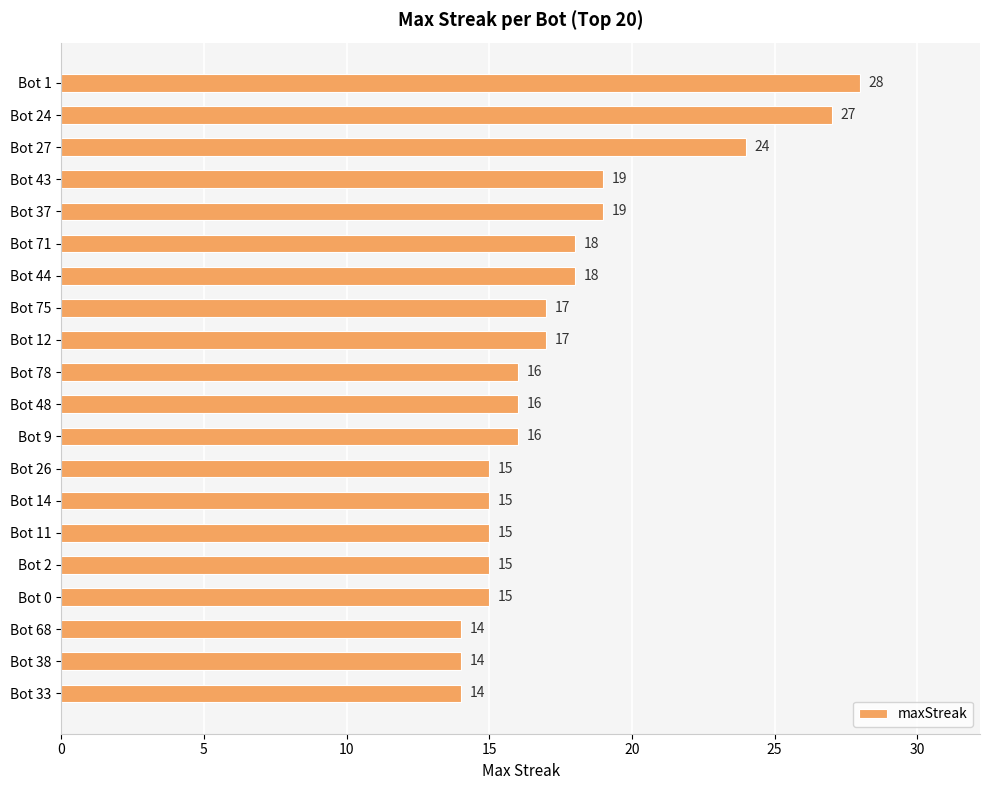

What is the approximate value at Bot 43?

19